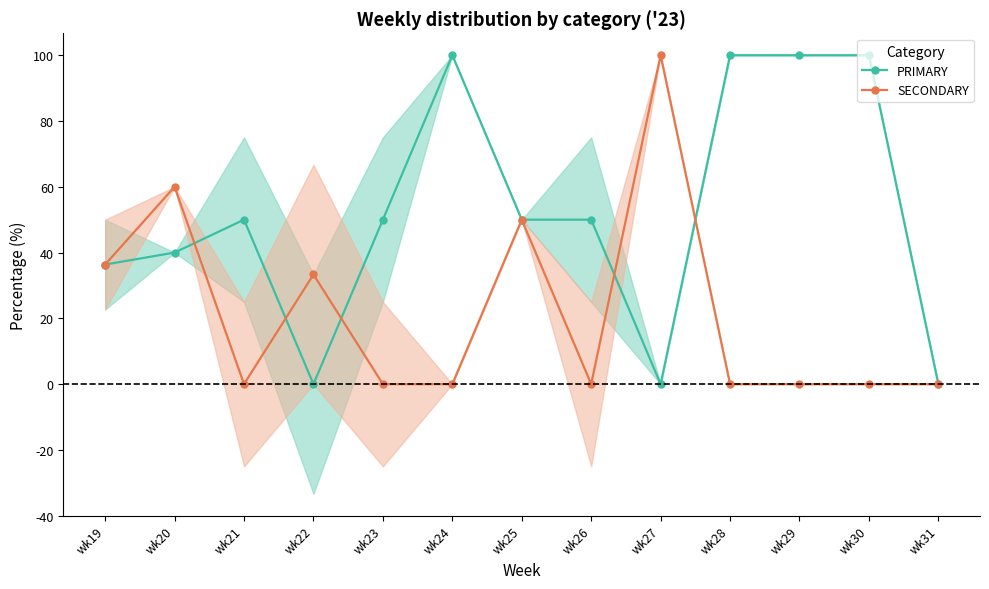

Rank the categories by SECONDARY value from highest to lowest.

wk27, wk20, wk25, wk19, wk22, wk21, wk23, wk24, wk26, wk28, wk29, wk30, wk31